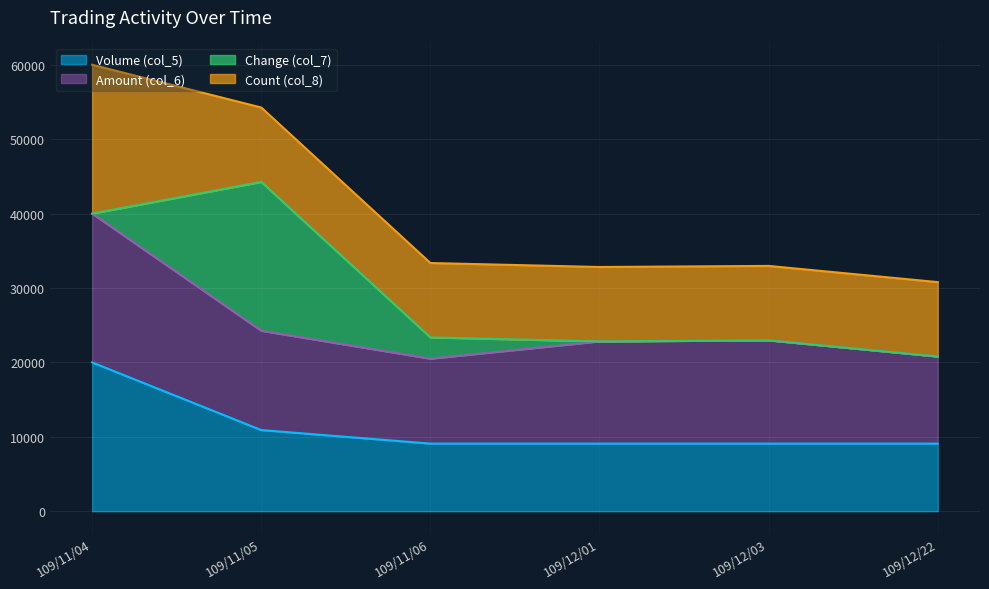

What is the maximum value for Volume (col_5)?

20000.0